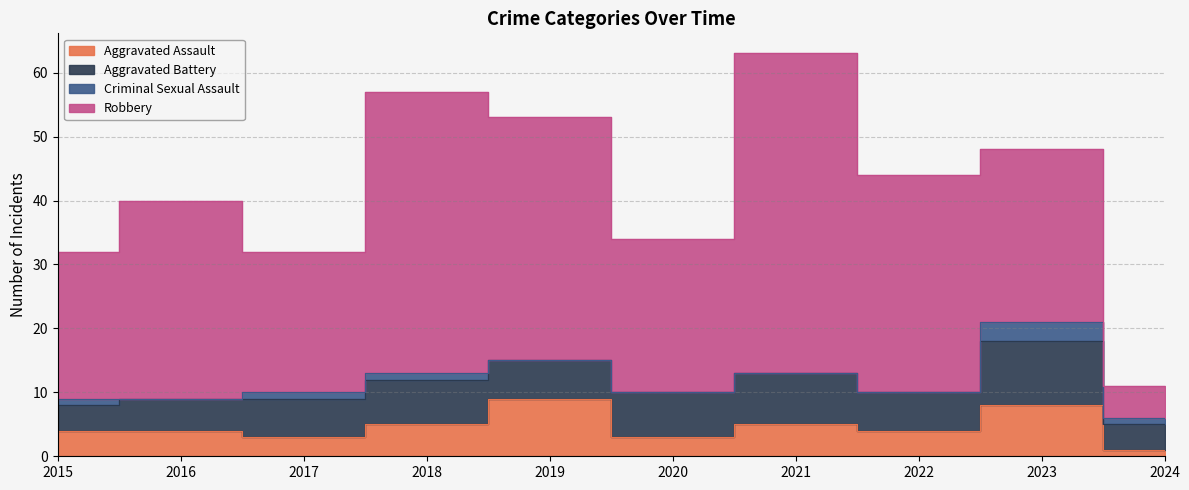

How many data points does each series have?

10